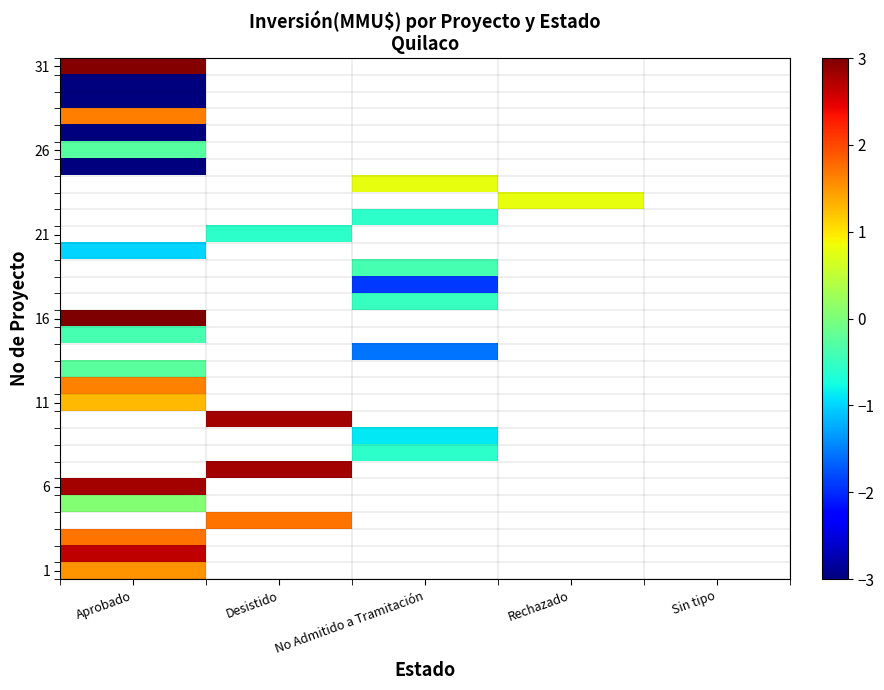

How many distinct data groups are displayed?

31